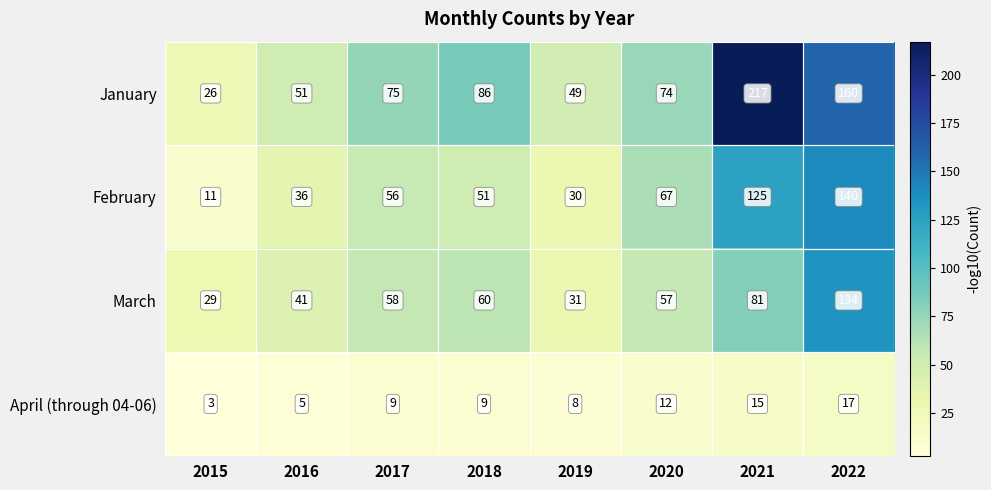

True or false: April (through 04-06) has a value of 3 at 2021.

False